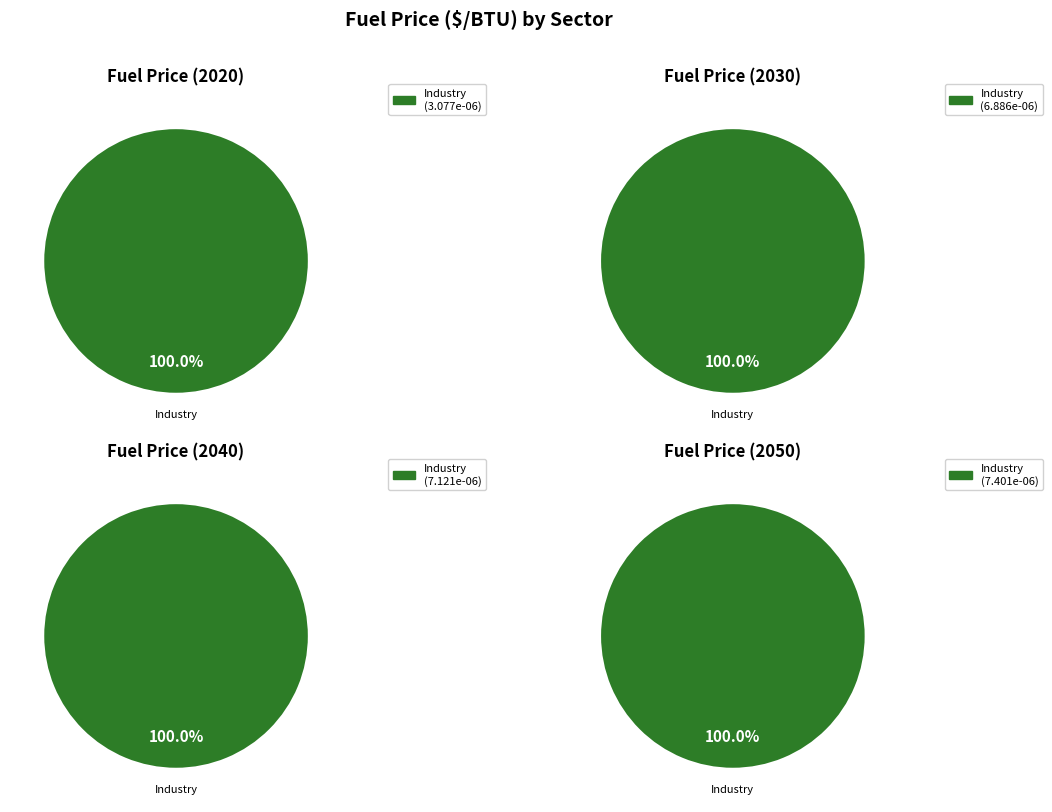

Is it true that Industry Sector is 100% of the pie?

True